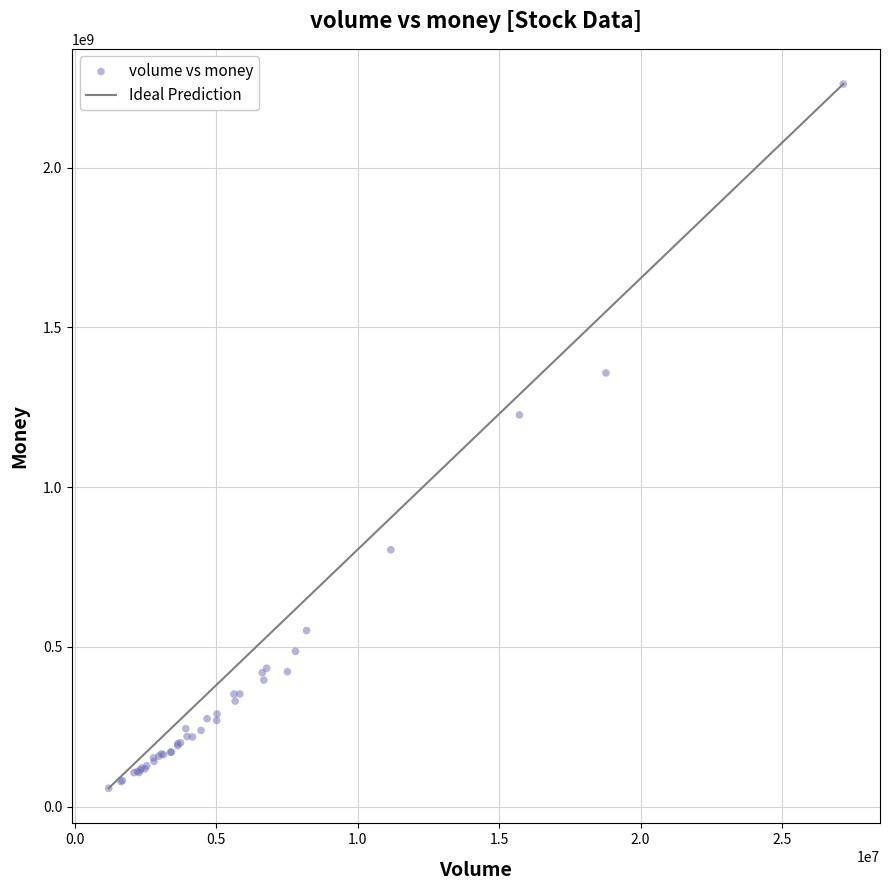

What Y value in the scatter plot is closest to 1159592740?

1225889769.3